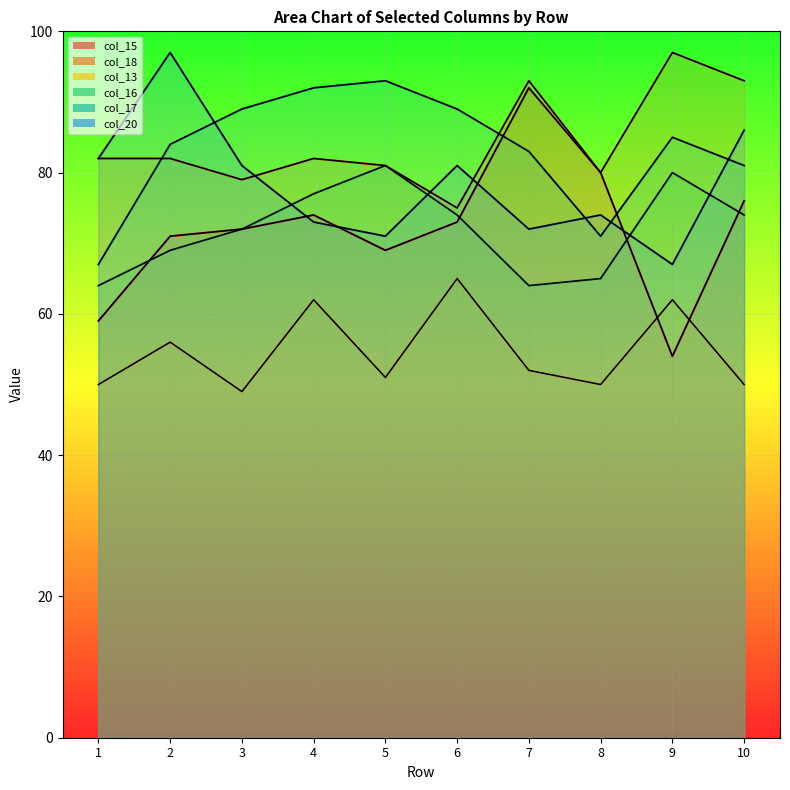

In col_18, how many points are lower than both neighbors (excluding endpoints)?

3